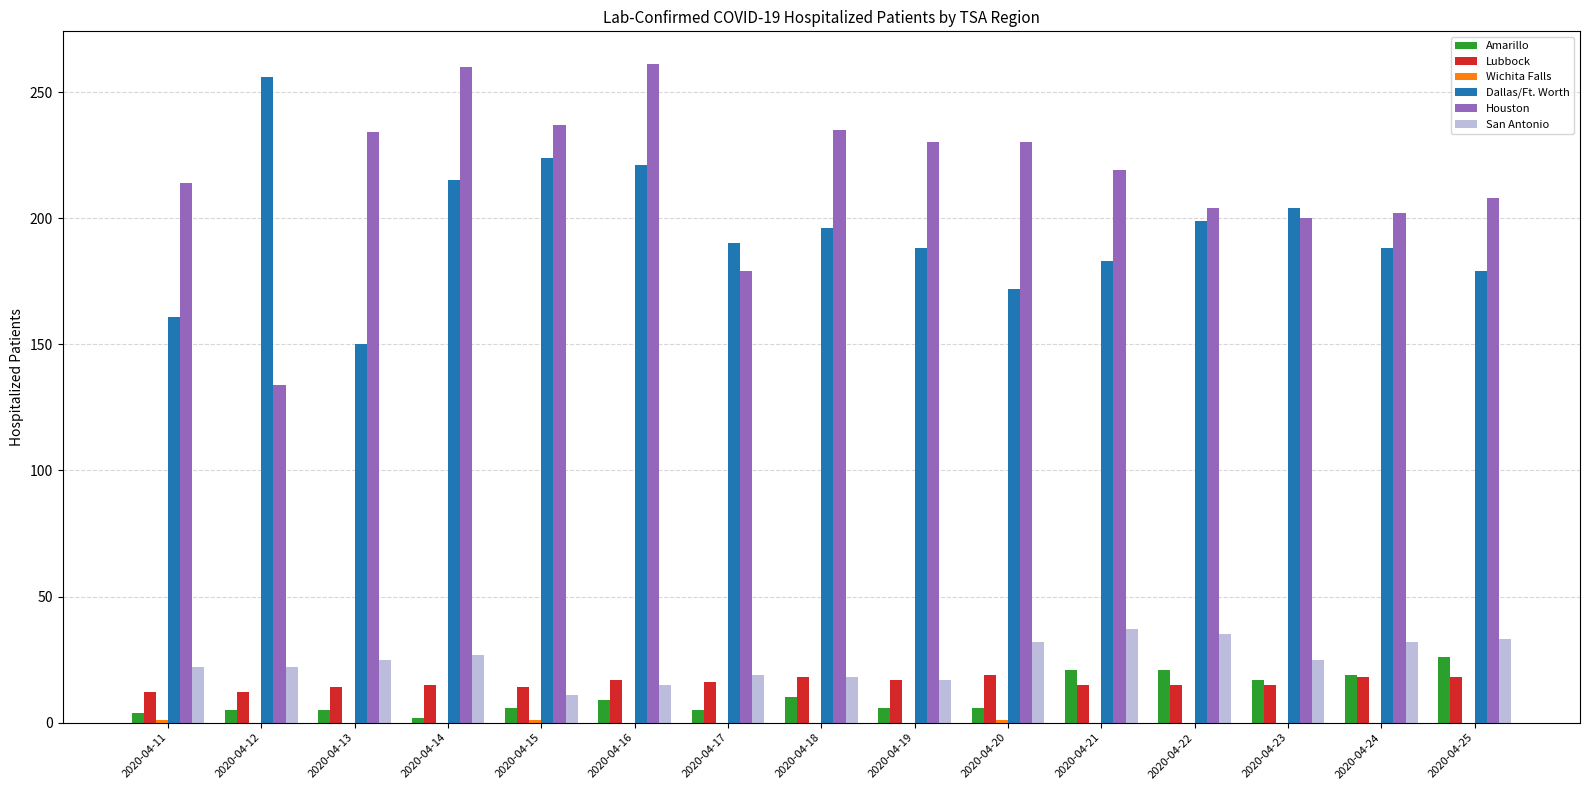

Which series has the largest total across all categories?

Houston